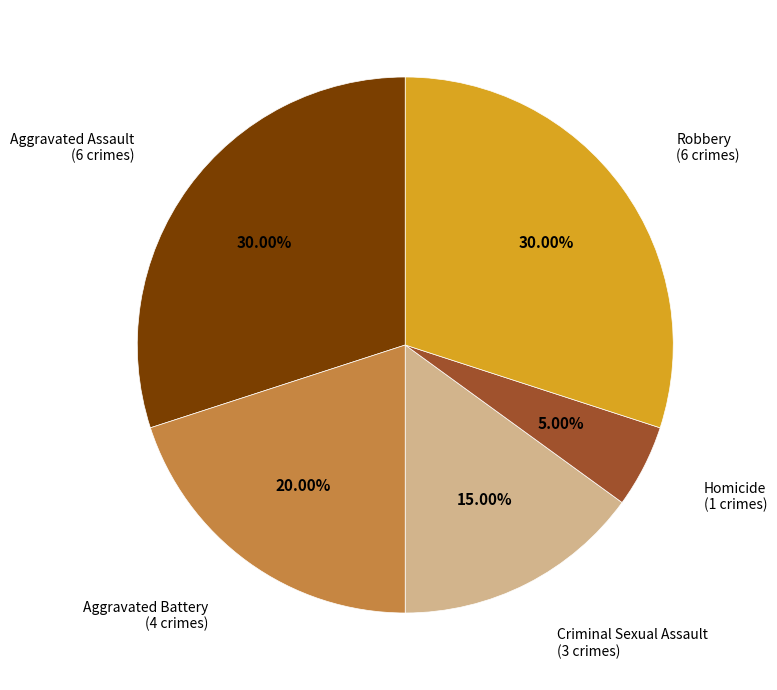

To the nearest percent, what is the average slice percentage?

20%